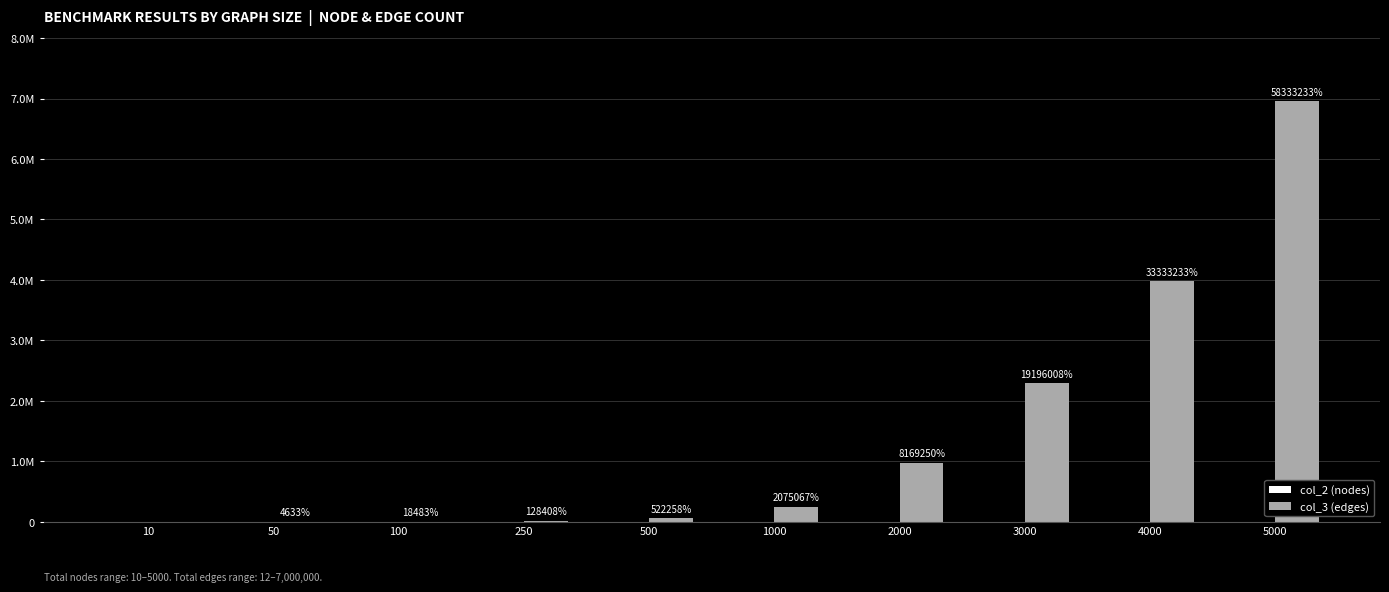

Are the bars grouped side by side (vs. stacked)?

Yes